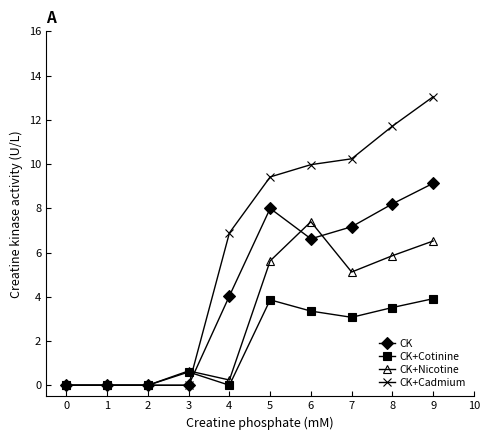

True or false: CK+Nicotine has a value of 5.1 at 7.

True